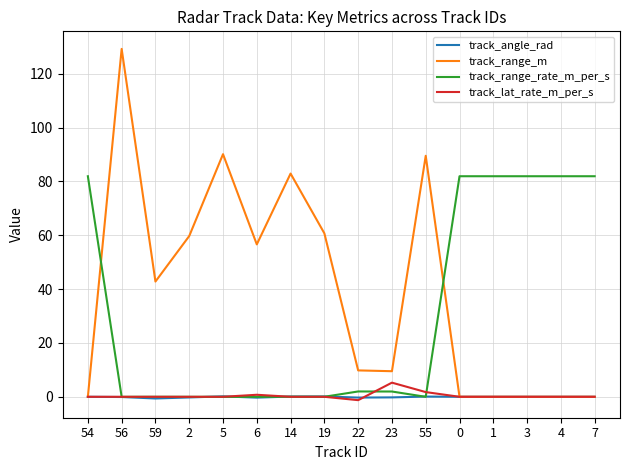

Where do track_range_rate_m_per_s and track_range_m first cross each other?

54 and 56